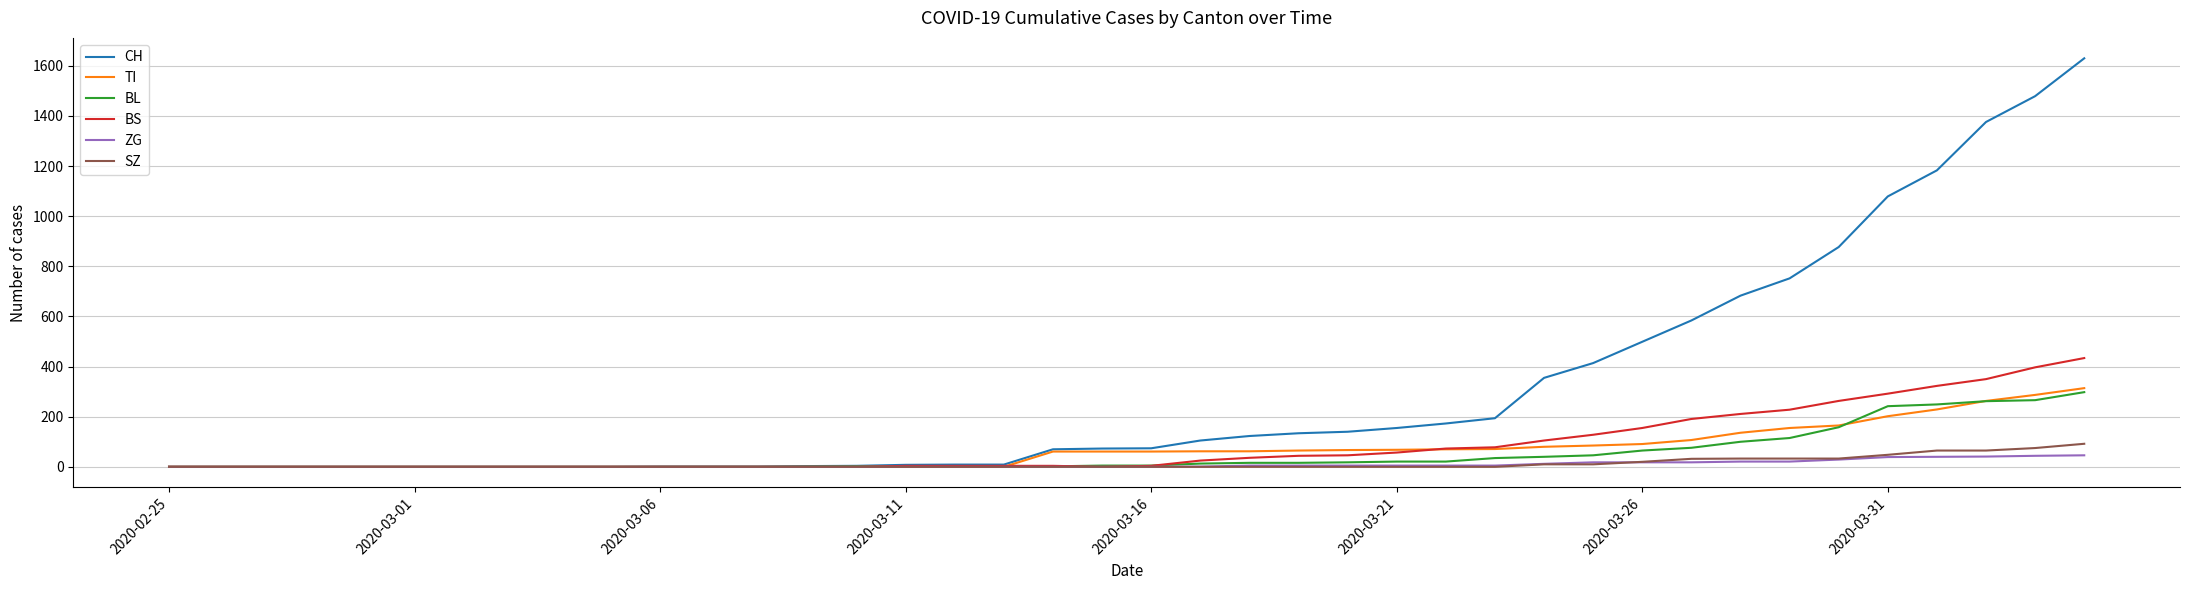

What is the maximum value for CH?

1630